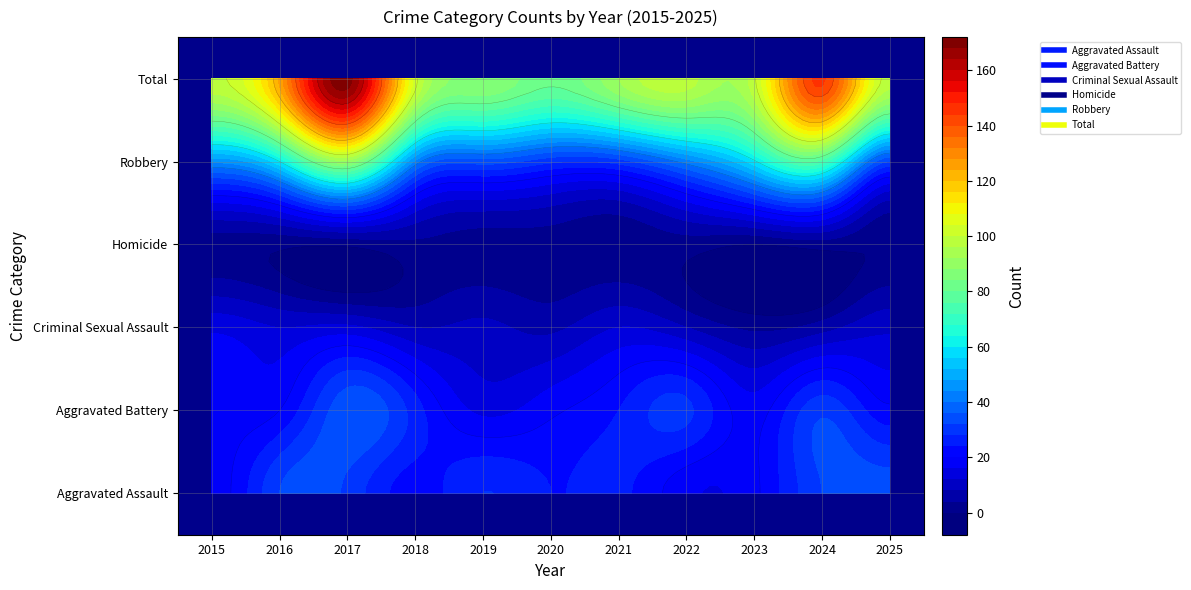

Count the number of categories in the chart.

11